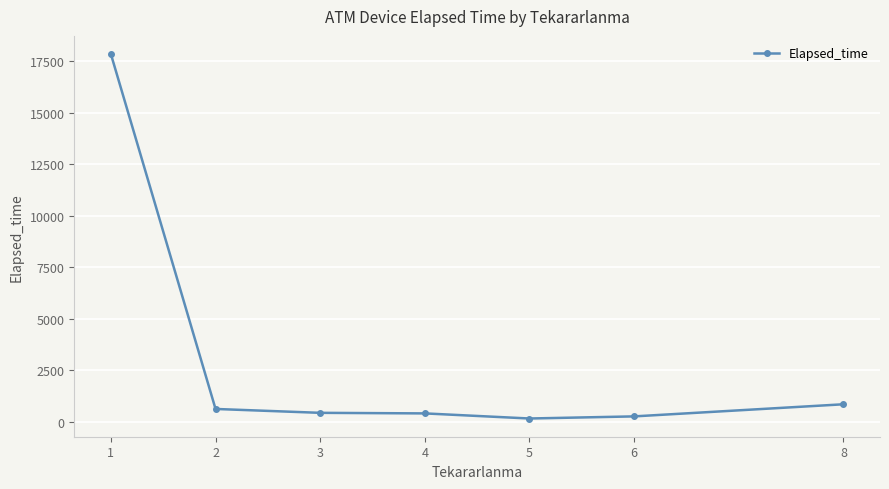

True or false: the data has more than 2 interior local peaks.

False